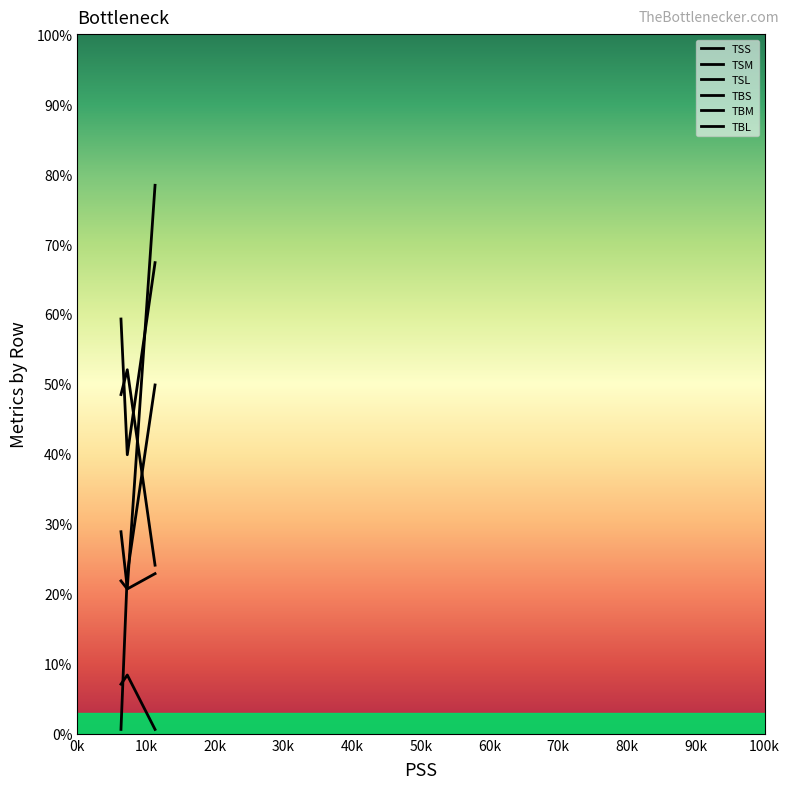

Reading left to right, transcribe all the data shown in this chart.

TSS: 49.9	22.9	0.6
TSM: 22.9	20.7	21.9
TSL: 0.6	8.4	7.1
TBS: 78.4	20.8	28.9
TBM: 67.3	39.9	59.3
TBL: 24.1	52.0	48.5